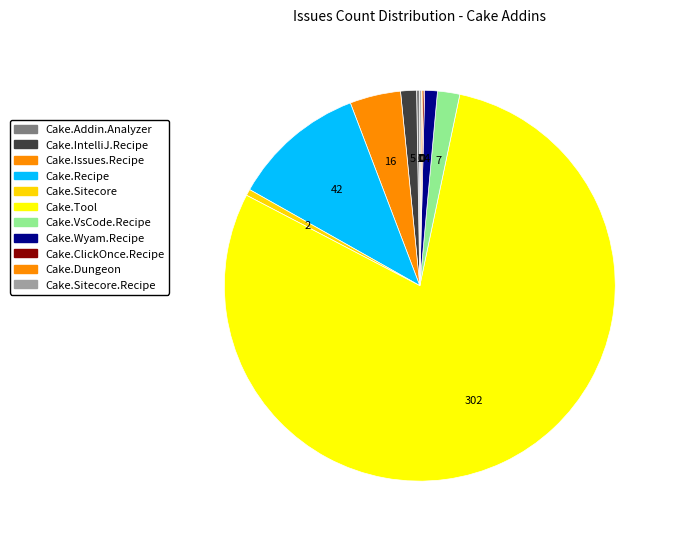

Rank the categories by value from lowest to highest.

Cake.ClickOnce.Recipe, Cake.Dungeon, Cake.Sitecore.Recipe, Cake.Addin.Analyzer, Cake.Sitecore, Cake.Wyam.Recipe, Cake.IntelliJ.Recipe, Cake.VsCode.Recipe, Cake.Issues.Recipe, Cake.Recipe, Cake.Tool